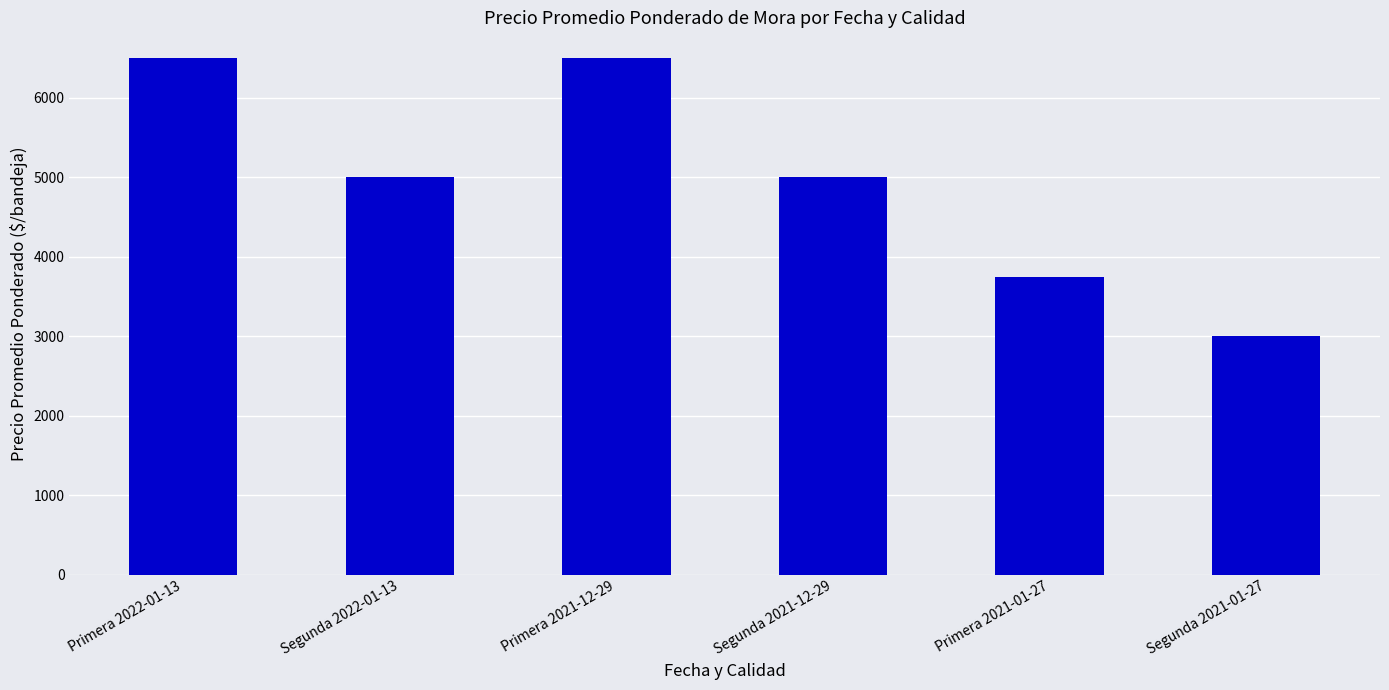

Read the value at Primera 2021-01-27.

3750